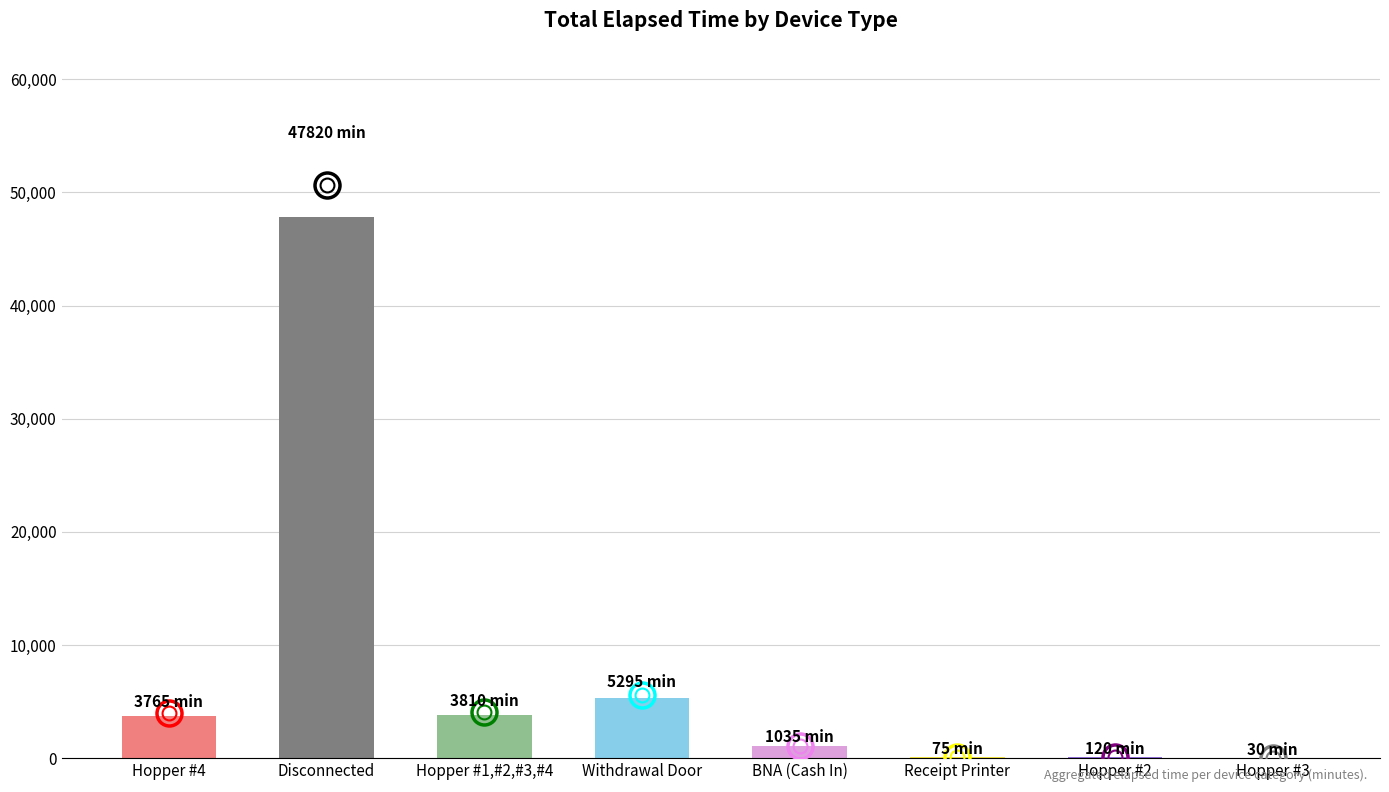

The value at Hopper #4 is 3765. True or false?

True